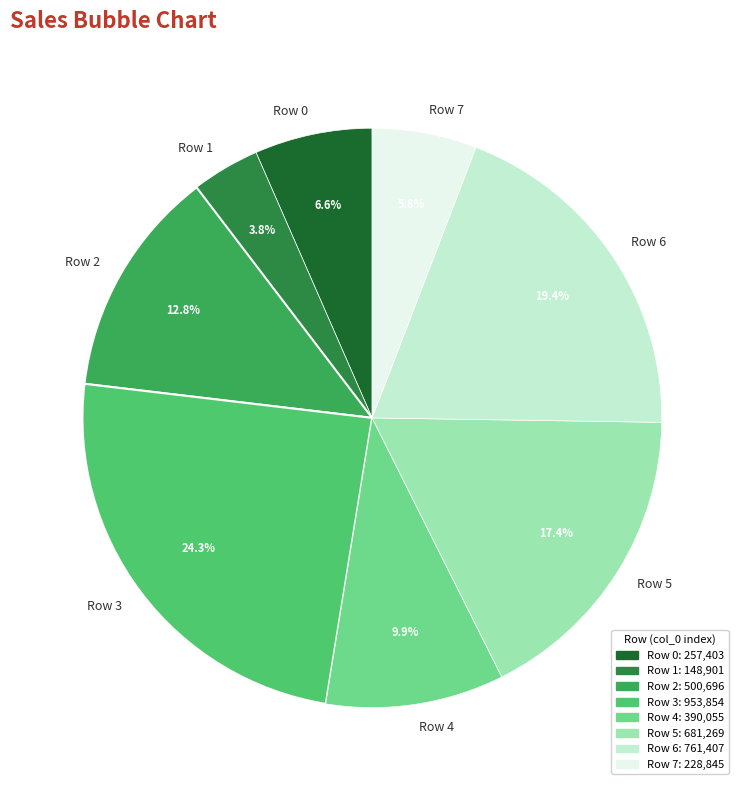

Combined, what portion of the pie is Row 7 and Row 0?

12.4%